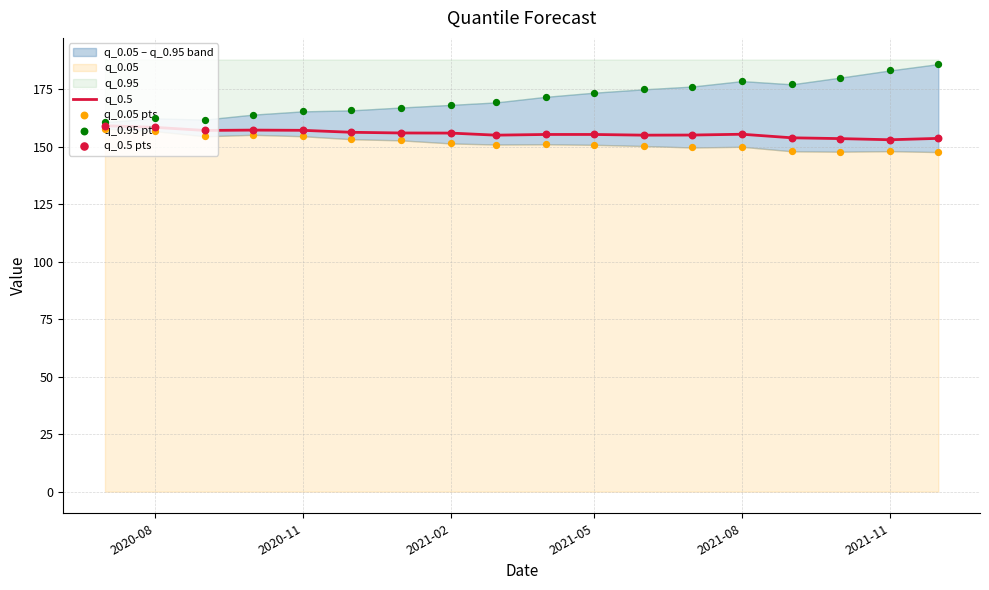

The value of q_0.5 at 2021-08 is 251.3. True or false?

False